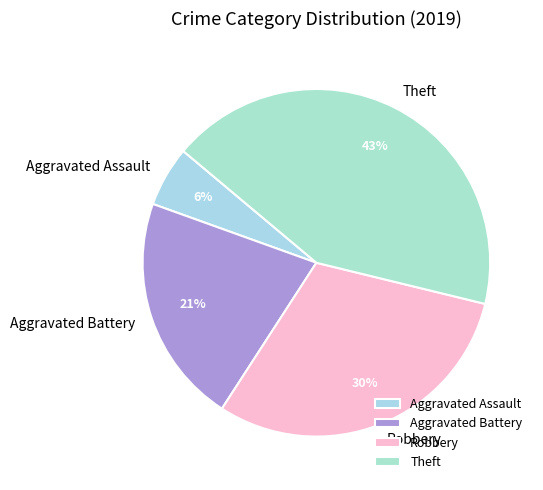

Which category has the smallest portion of the pie?

Aggravated Assault